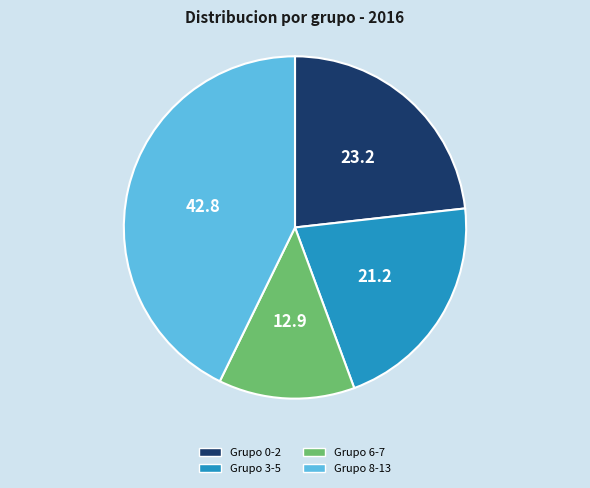

Is there a majority slice in this chart?

No